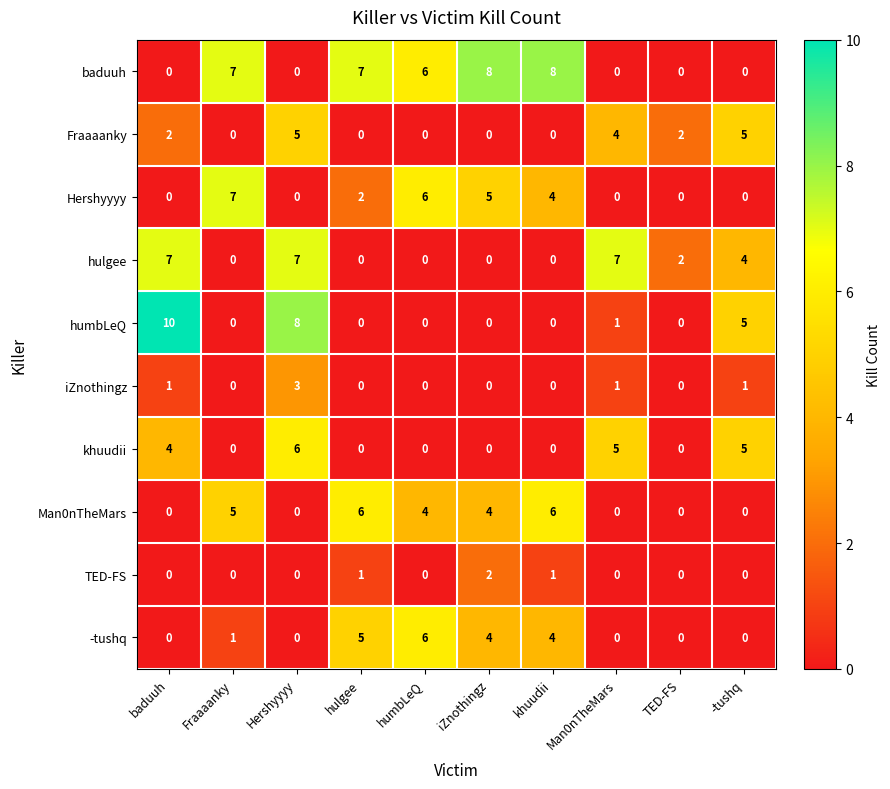

Which series changed the most between baduuh and Hershyyyy?

Fraaaanky